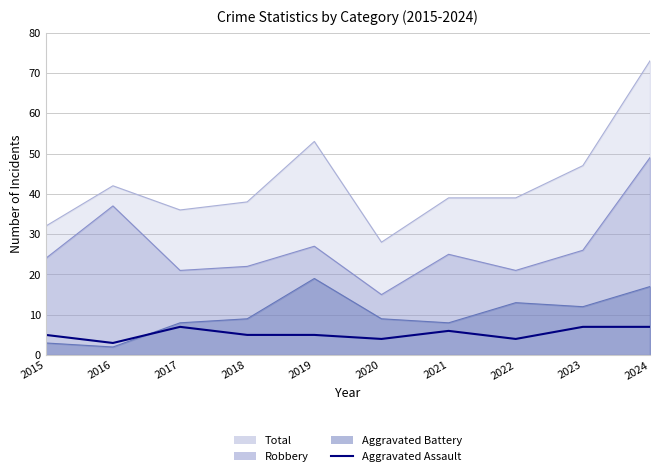

Which label corresponds to the largest value in the chart?

2017